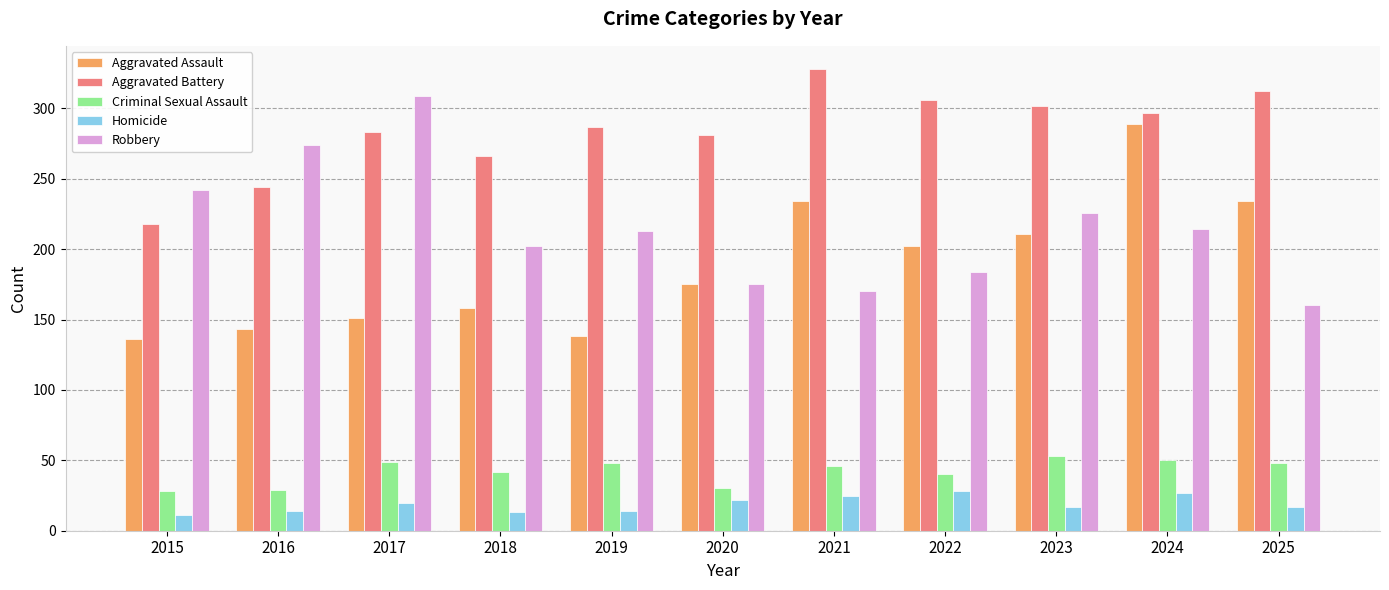

The Criminal Sexual Assault series shows 15 at 2016. True or false?

False